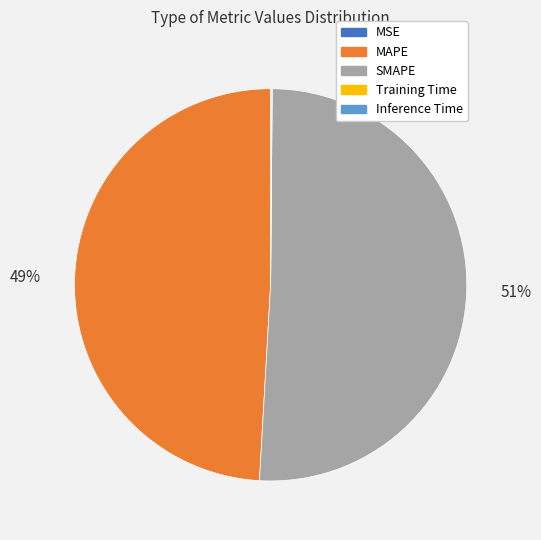

Which category accounts for the majority?

SMAPE